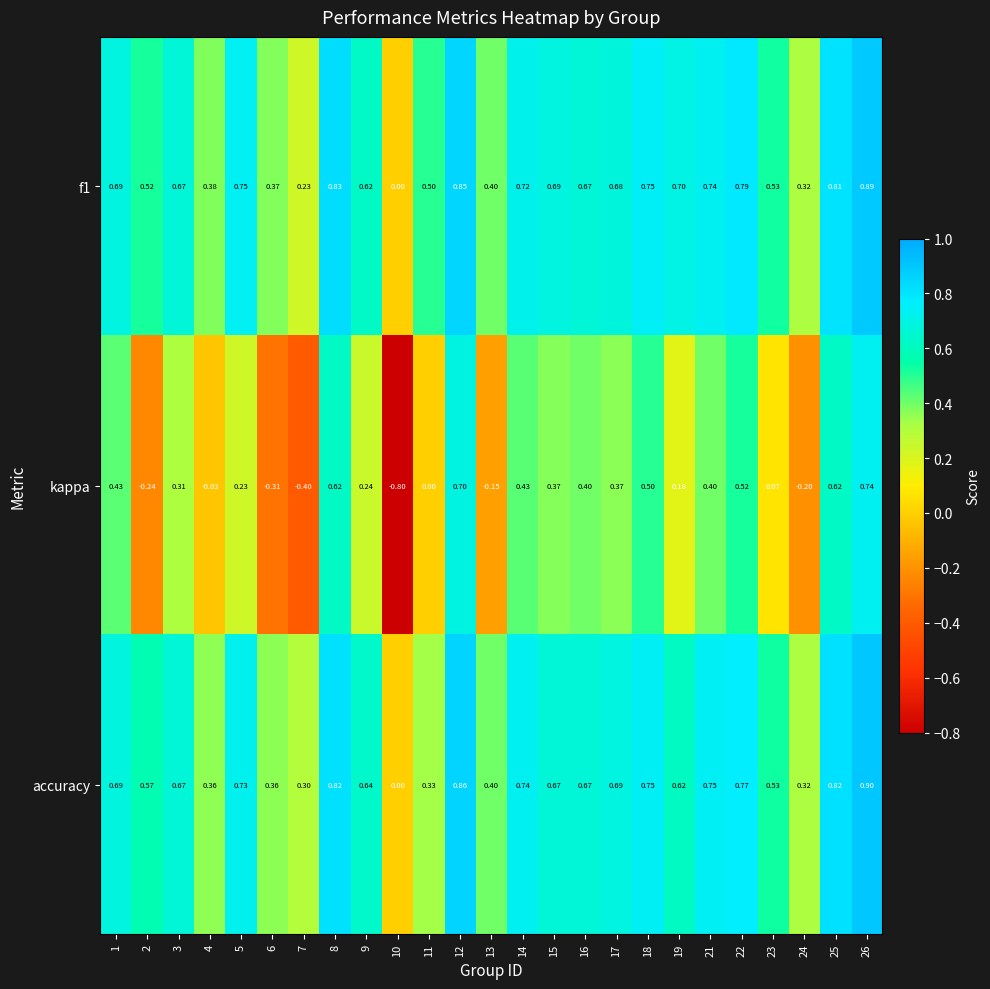

Is the value of kappa at 16 greater than the value of f1 at 12?

No